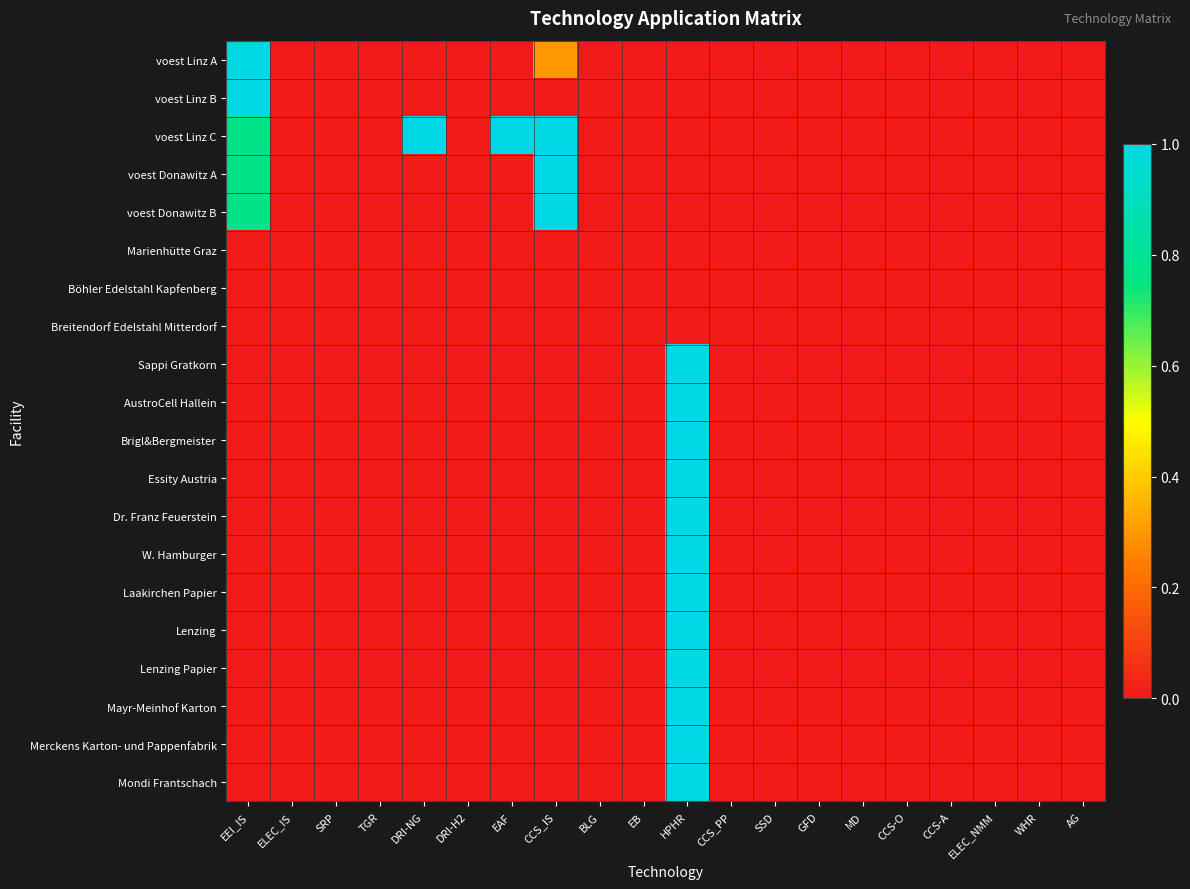

Between CCS-A and ELEC_NMM, which is larger?

CCS-A